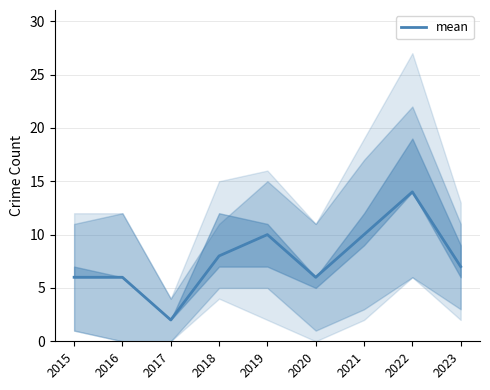

Is it true that the value at 2023 is 12?

False